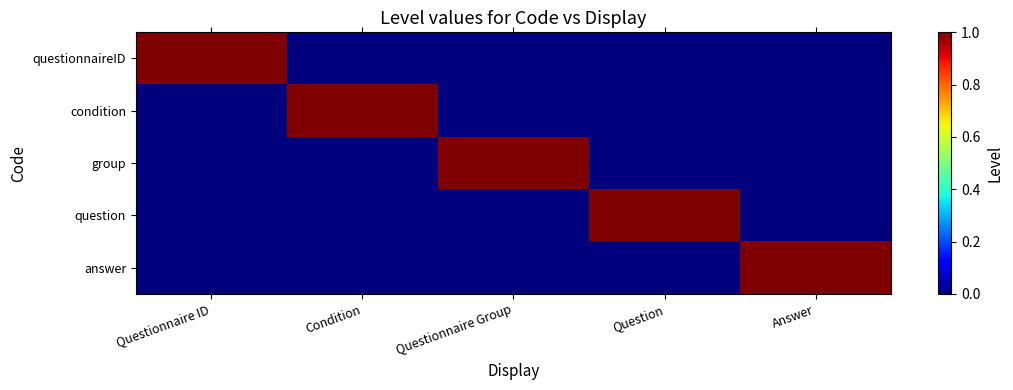

Which series has the largest total across all categories?

questionnaireID